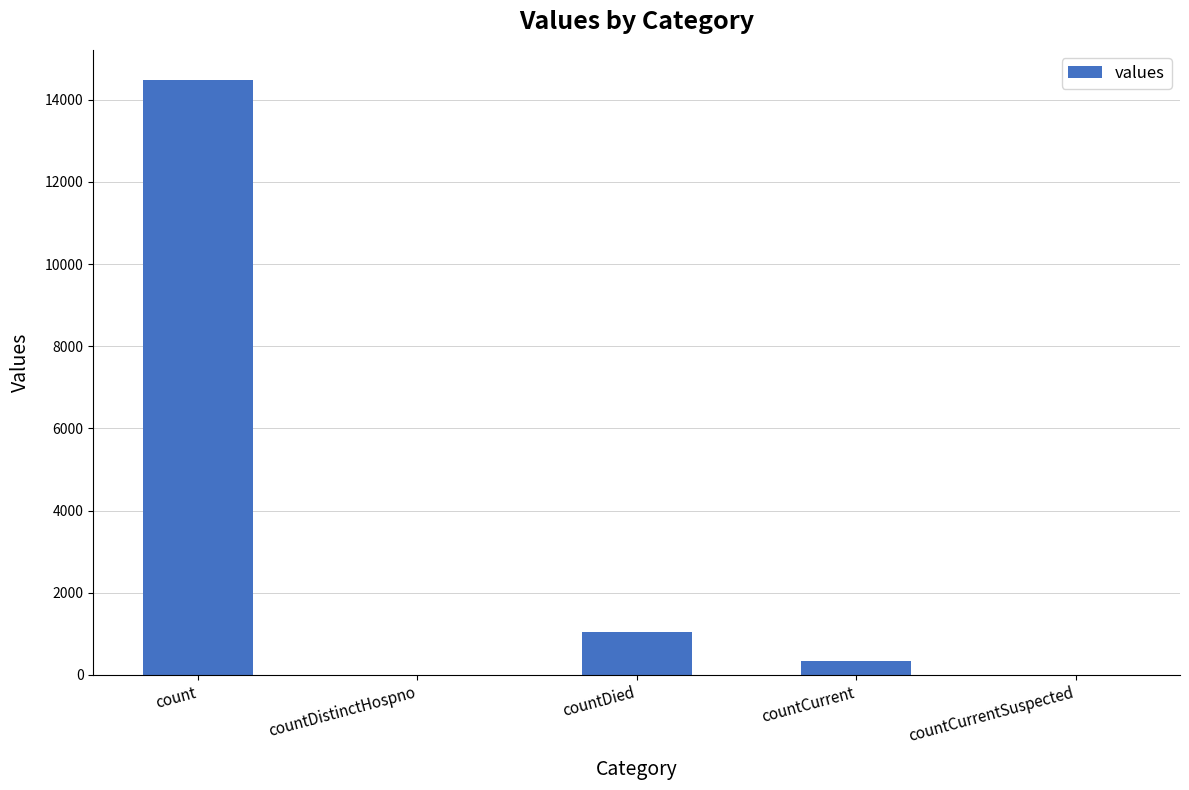

What is the sum of all values?

15866